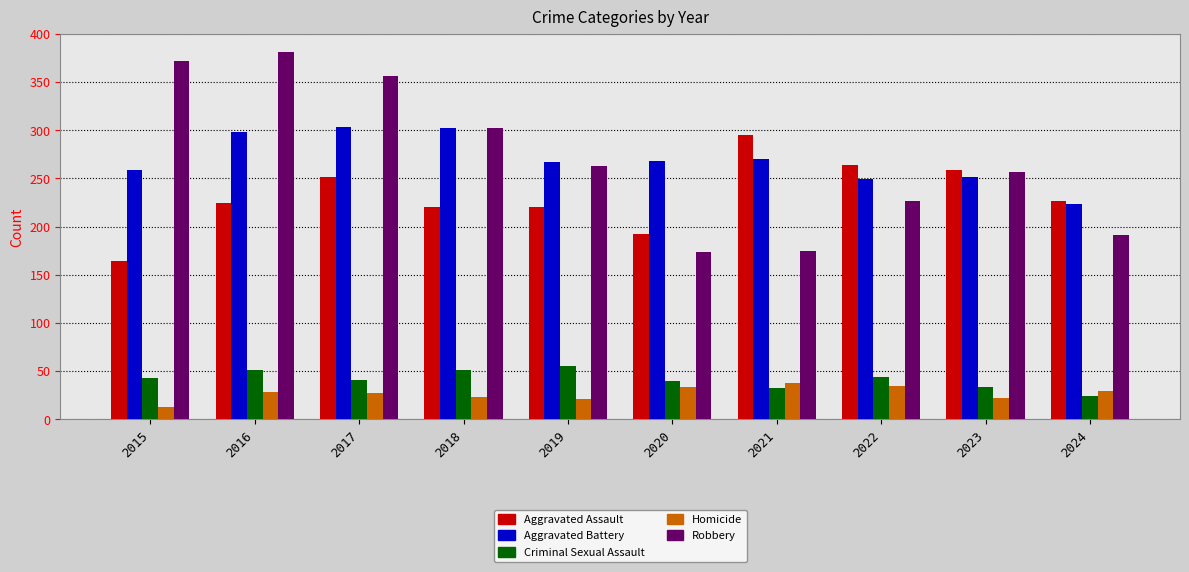

Which series has the largest range (max minus min)?

Robbery